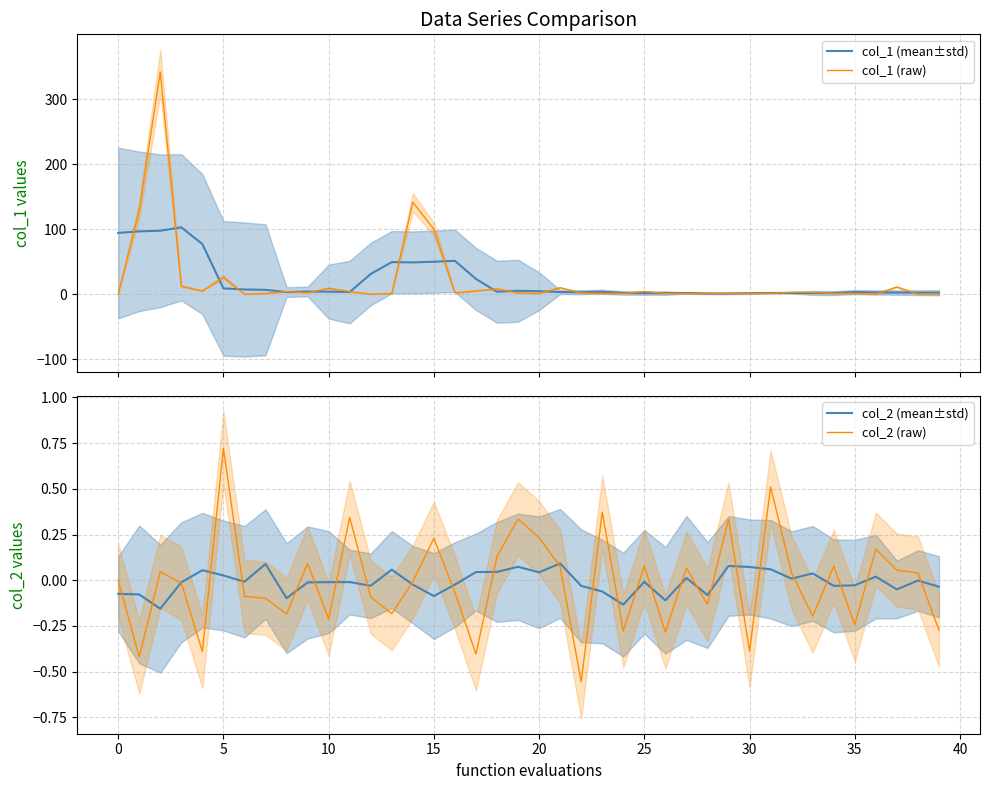

Is it true that col_1 (raw) equals 13.4 at 5?

False